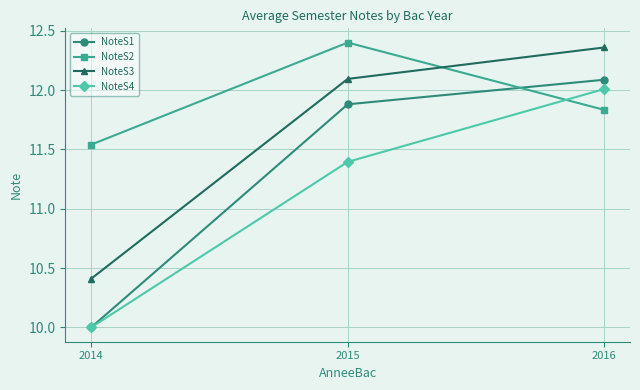

Which series has the largest range (max minus min)?

NoteS1